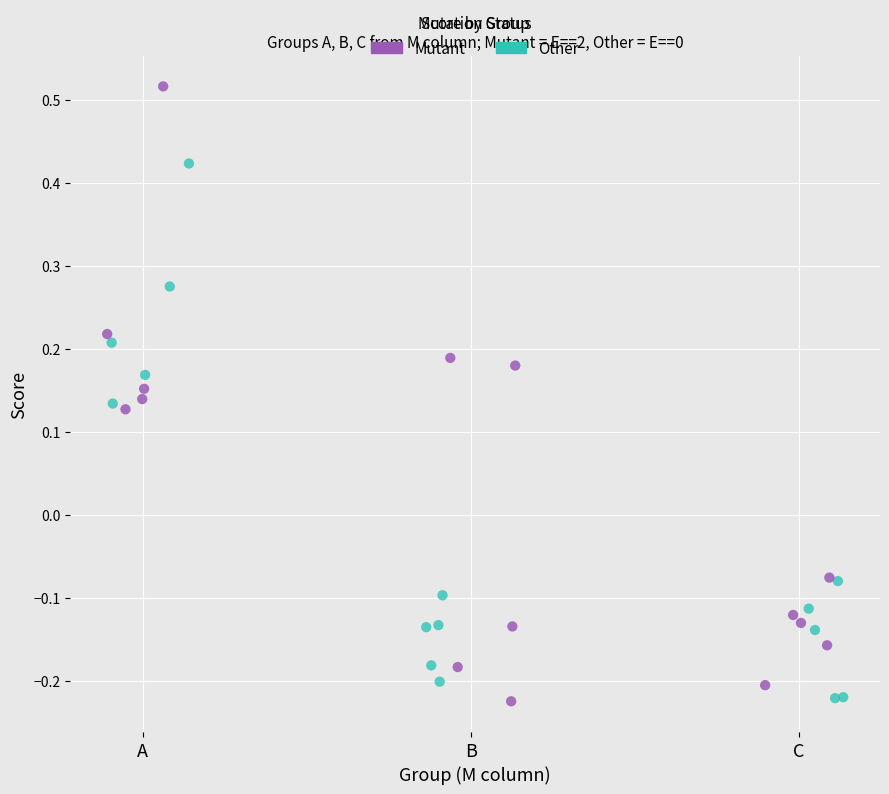

Which series has the widest spread of Y values?

Mutant